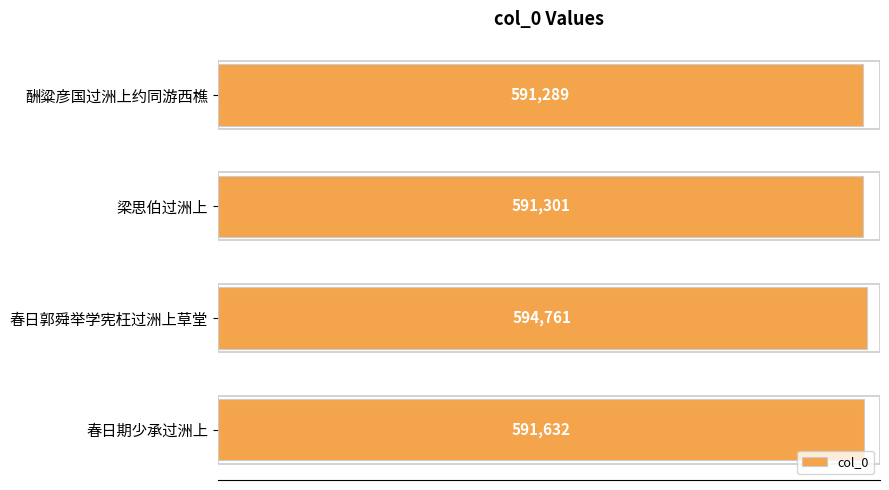

Count the number of data series in this chart.

1